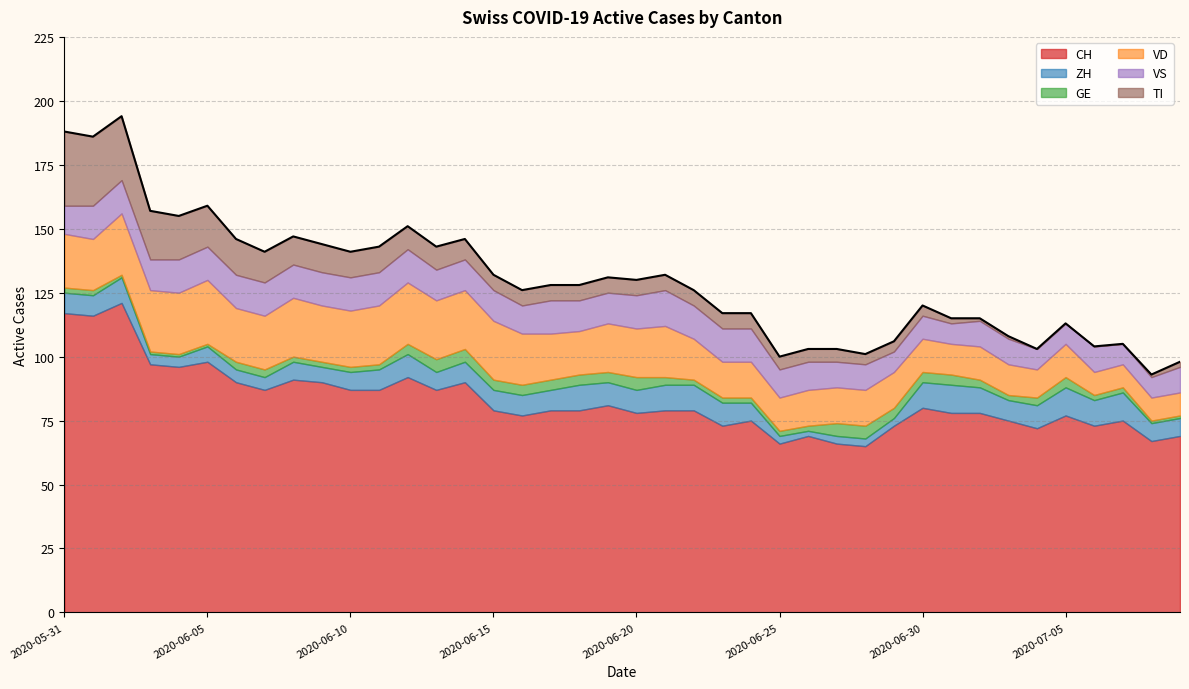

How many interior local peaks does the CH series have?

11